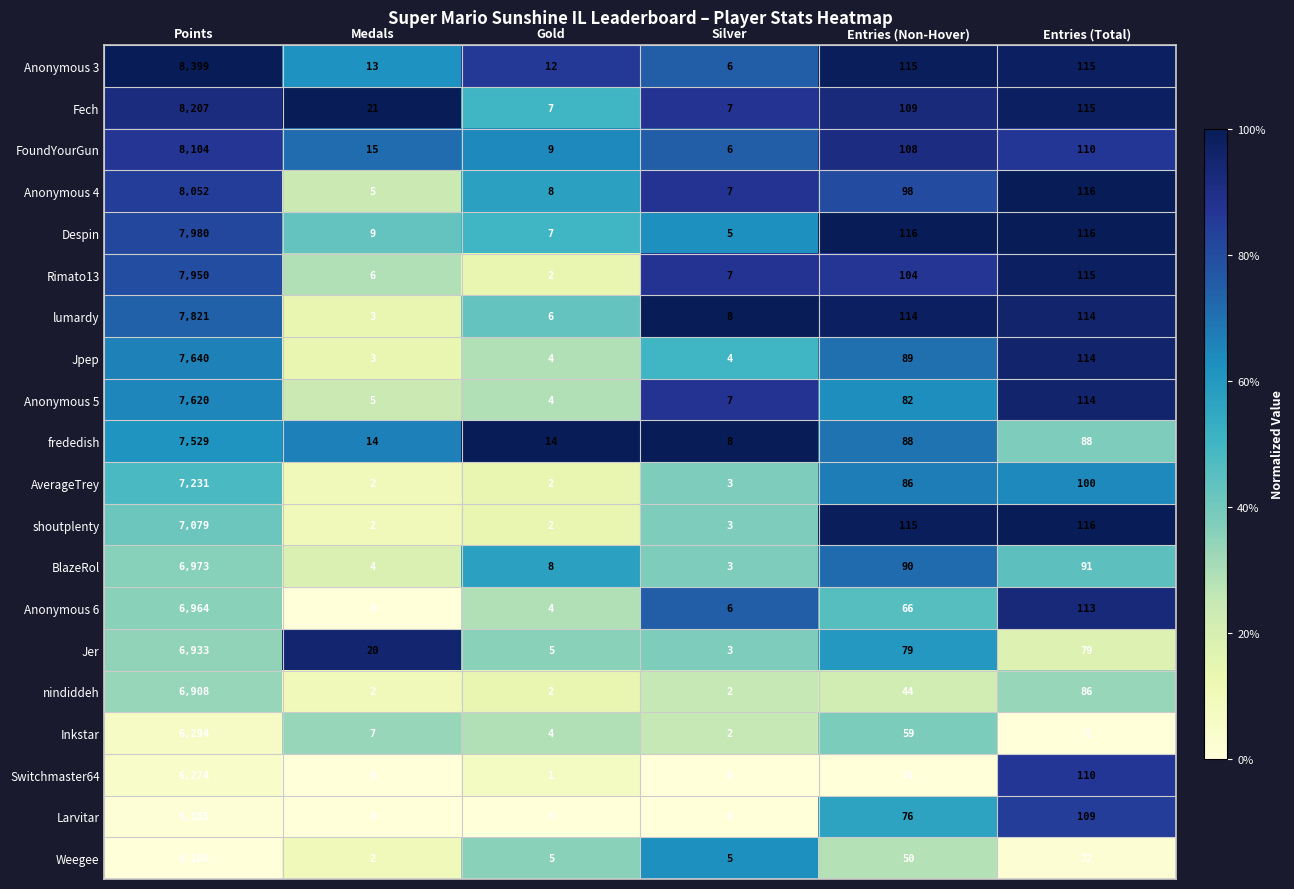

What is the sum of all Jpep values?

7854